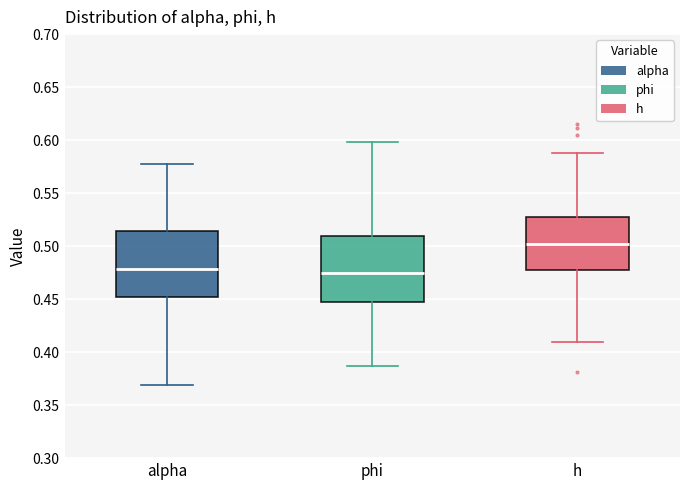

Reading left to right, transcribe this box plot: for each box, give where its median line is, the range the box spans, and where its two whiskers end, as read against the y-axis. The values are not printed on the chart, so give them approximately, as read against the axis.

alpha: median 0.480, box 0.450 to 0.515, whiskers 0.370 to 0.580
phi: median 0.475, box 0.445 to 0.510, whiskers 0.385 to 0.600
h: median 0.500, box 0.480 to 0.530, whiskers 0.410 to 0.590